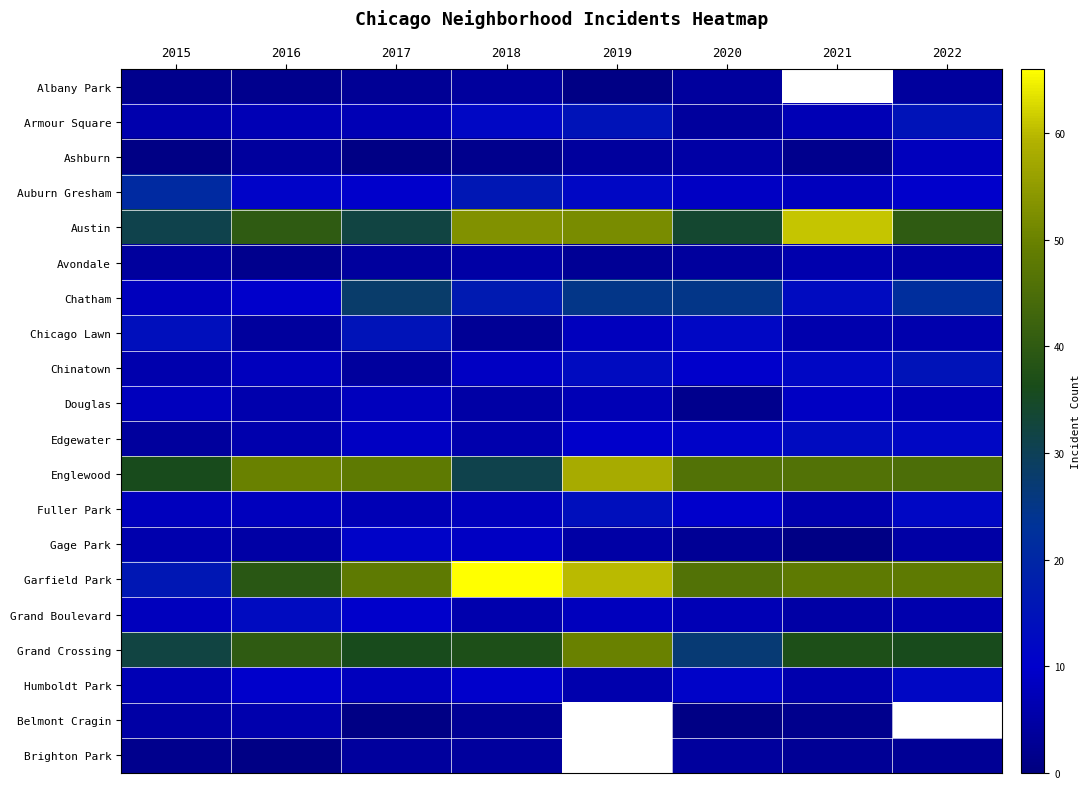

Count the number of data series in this chart.

20